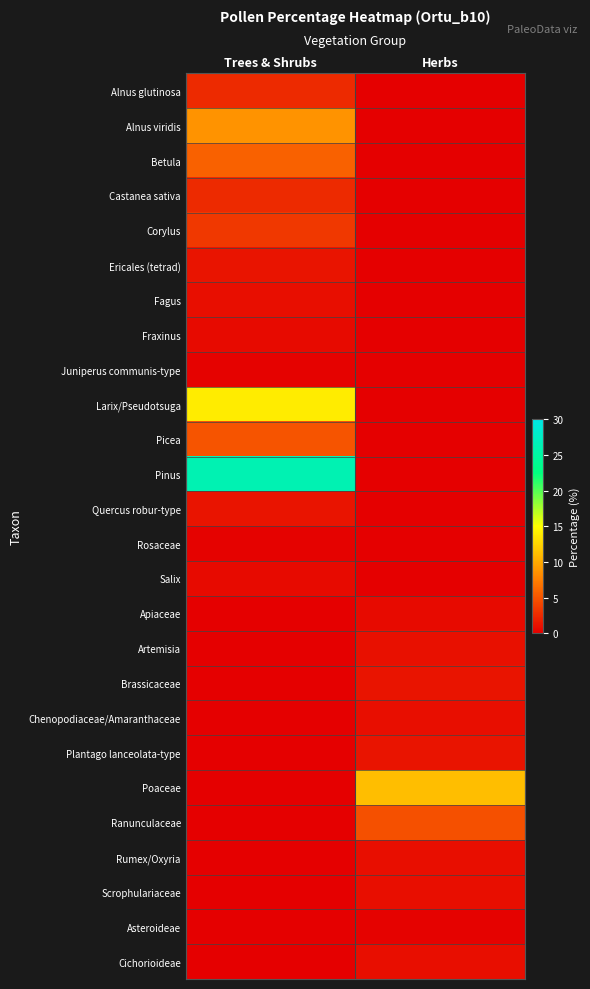

List the series in order of their peak value, lowest first.

Juniperus communis-type, Rosaceae, Asteroideae, Fraxinus, Salix, Apiaceae, Fagus, Chenopodiaceae/Amaranthaceae, Rumex/Oxyria, Scrophulariaceae, Cichorioideae, Artemisia, Ericales (tetrad), Quercus robur-type, Brassicaceae, Plantago lanceolata-type, Alnus glutinosa, Castanea sativa, Corylus, Ranunculaceae, Picea, Betula, Alnus viridis, Poaceae, Larix/Pseudotsuga, Pinus